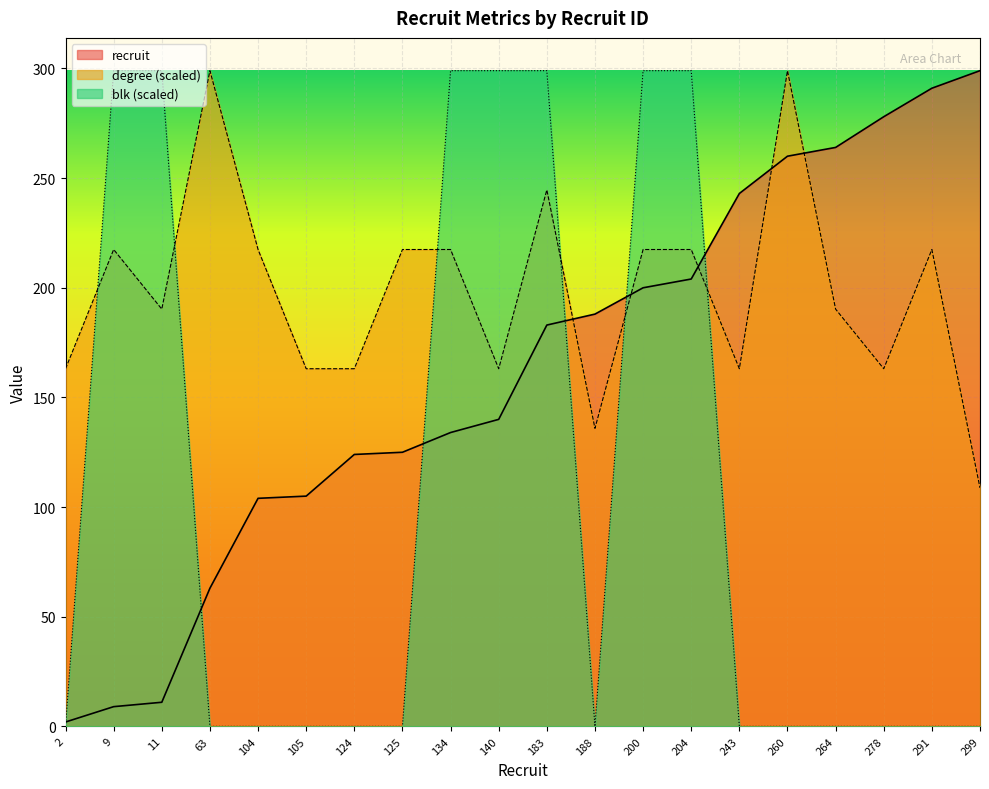

Between 264 and 278, which series saw the biggest shift?

degree (scaled)